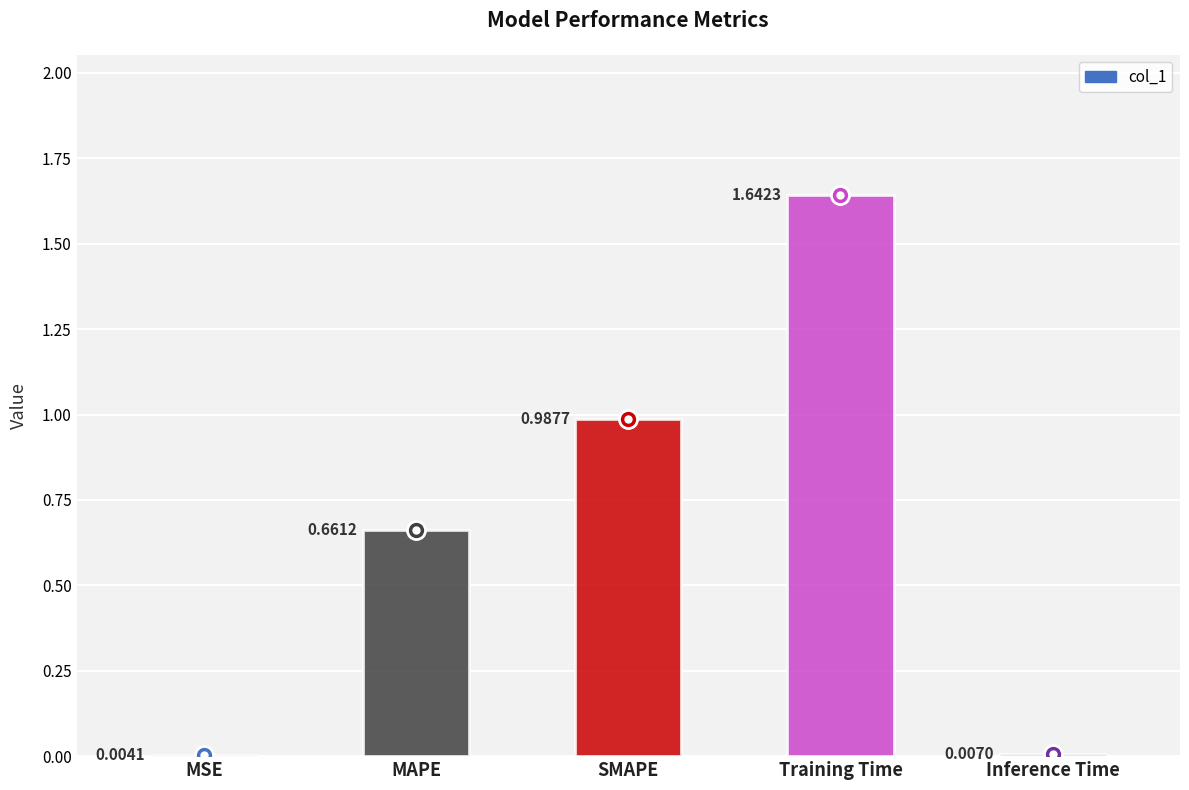

Which label corresponds to the smallest value in the chart?

MSE